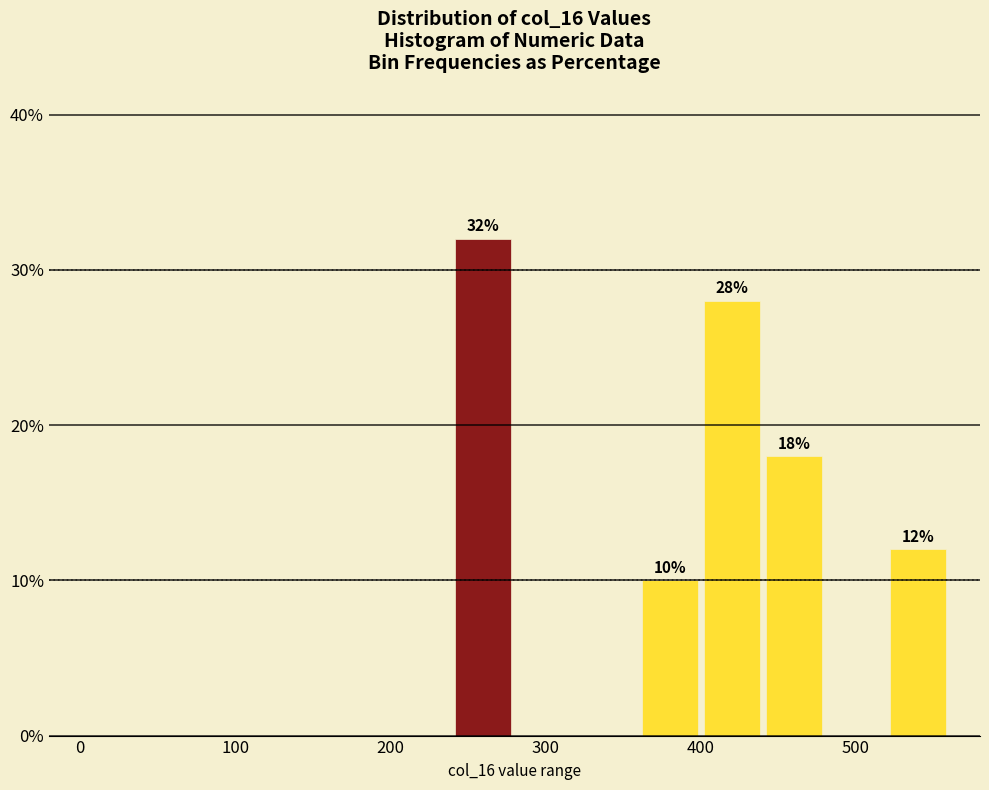

Over which range of the x-axis is the bar tallest?

240 to 280